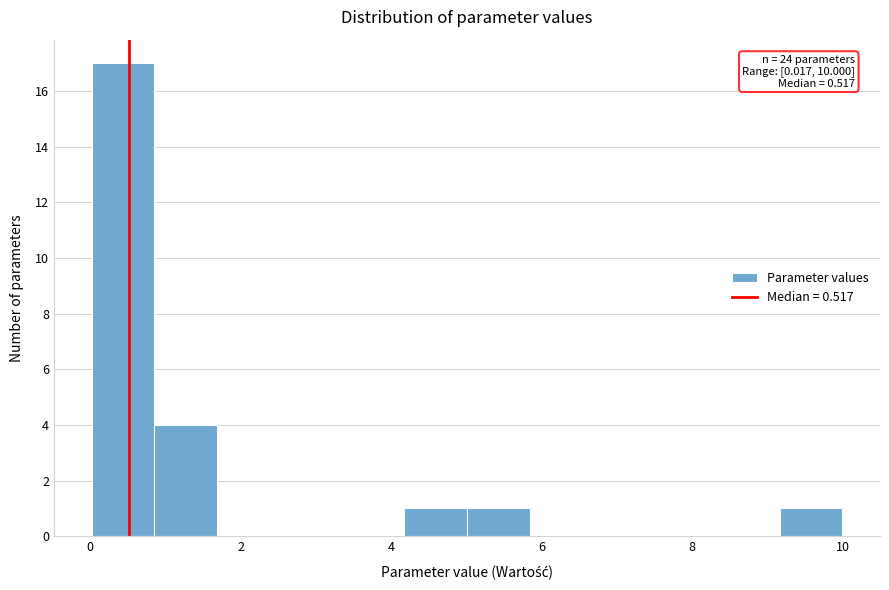

Over which range of the x-axis is the bar tallest?

0.0 to 0.8